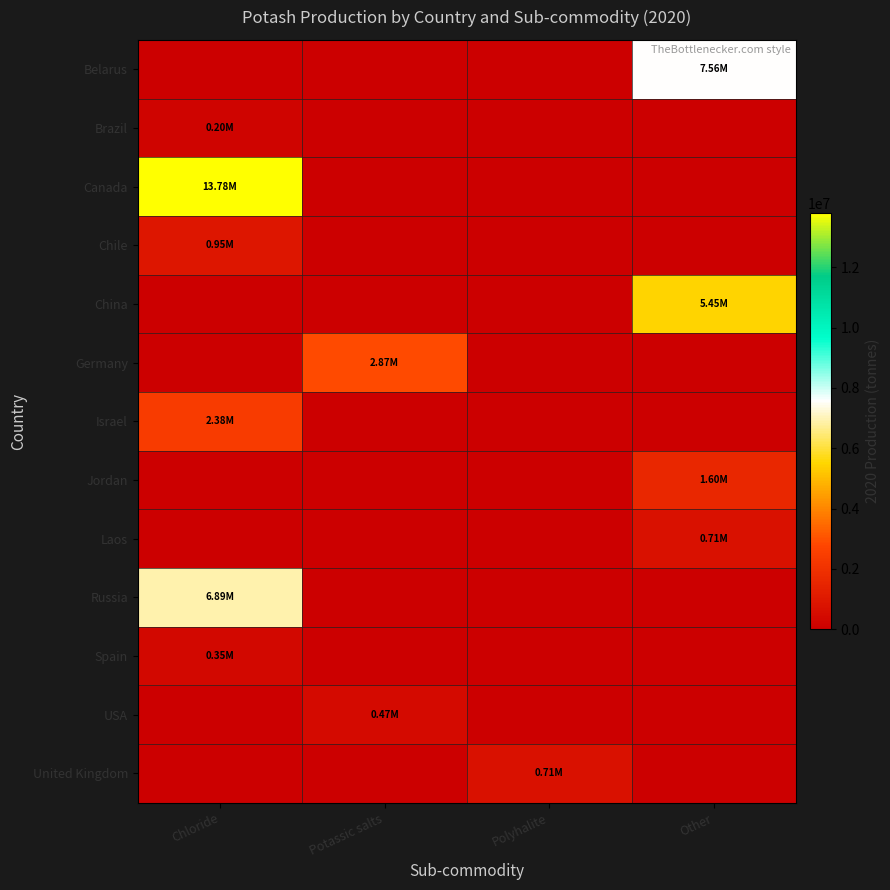

Which series has the largest total across all categories?

Canada